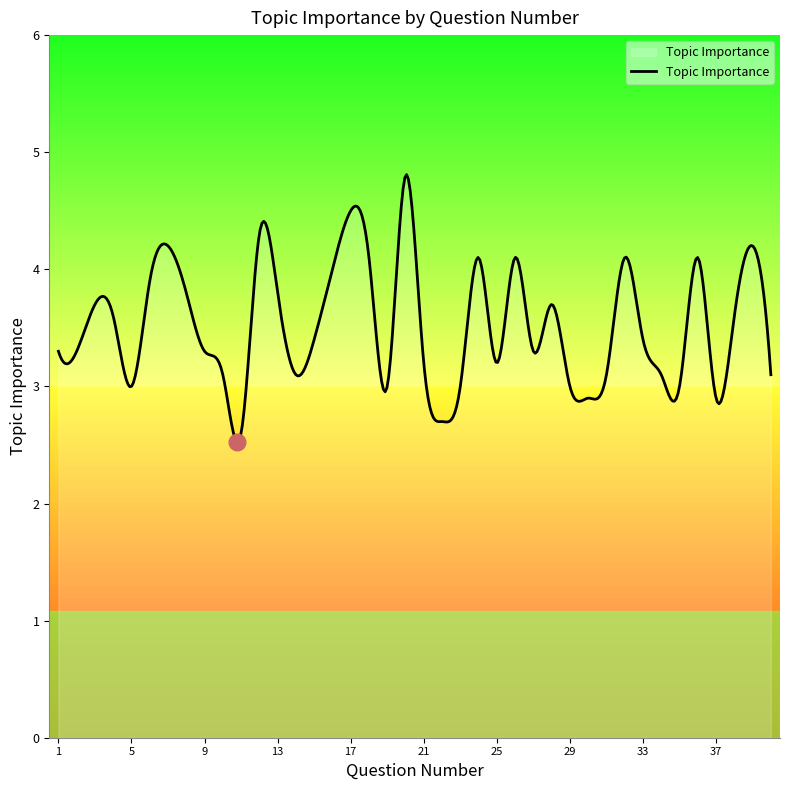

What is the difference between the maximum and minimum values?

2.3